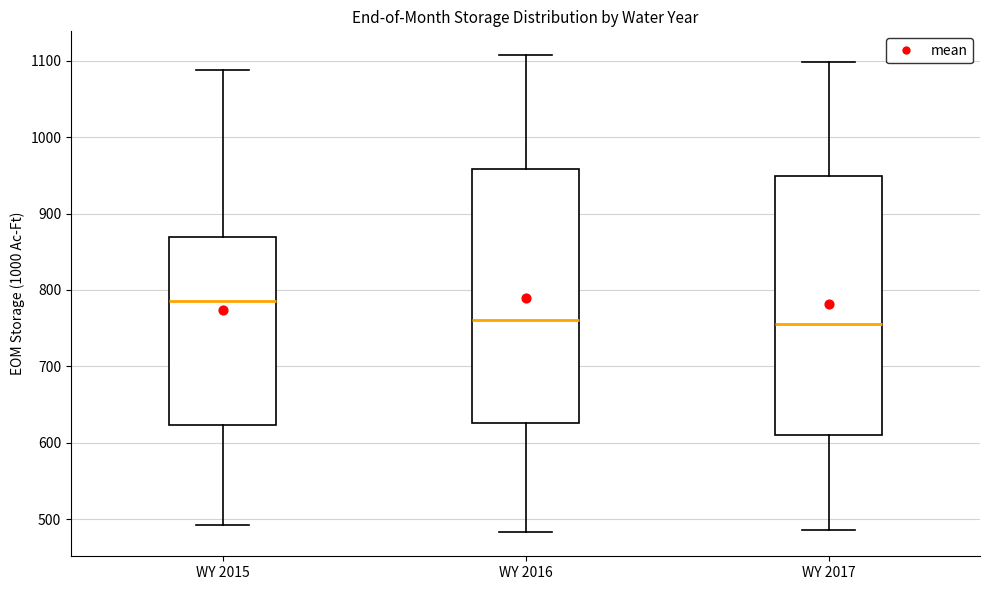

Reading left to right, read every box against the y-axis: the position of its median line, the range the box covers, and the ends of its whiskers. The values are not printed on the chart, so give them approximately, as read against the axis.

WY 2015: median 790, box 620 to 870, whiskers 490 to 1090
WY 2016: median 760, box 630 to 960, whiskers 480 to 1110
WY 2017: median 760, box 610 to 950, whiskers 490 to 1100